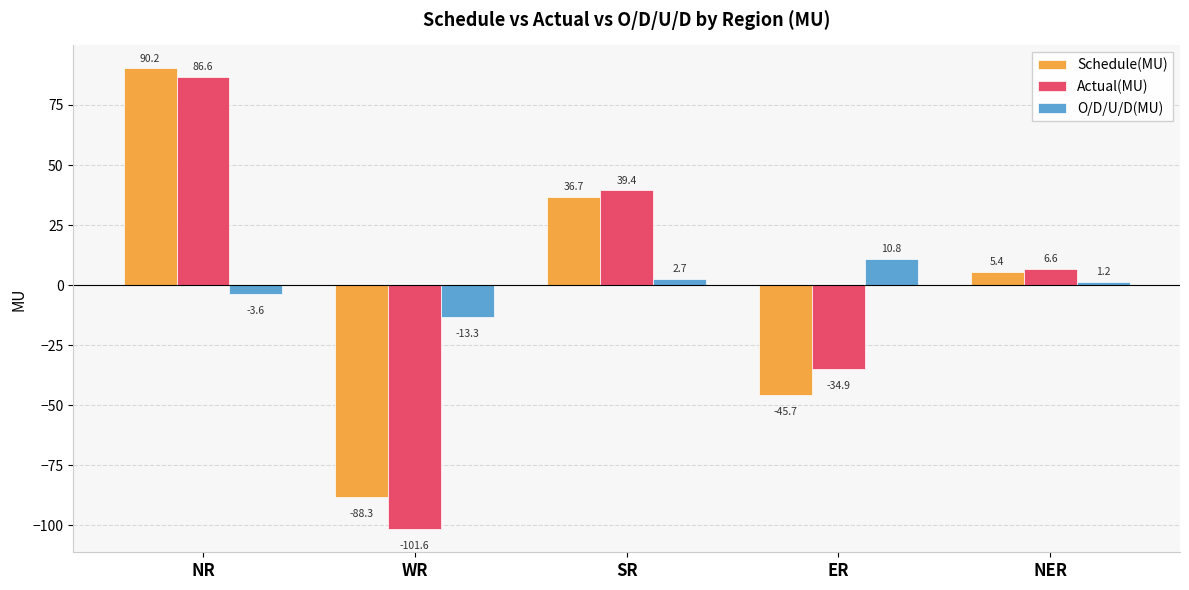

What is the label of the 4th bar from the left?

ER